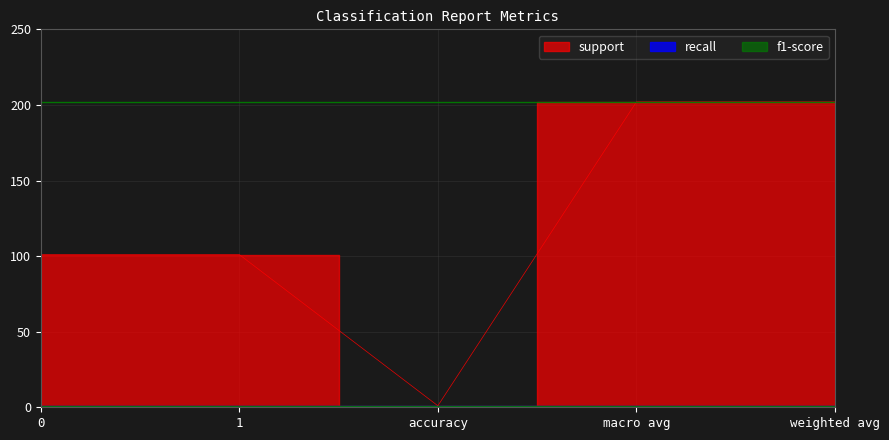

Where does the support series first go above 101?

macro avg